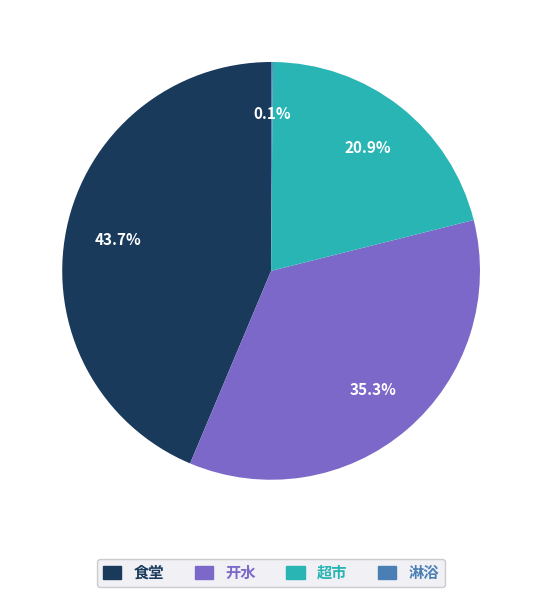

What portion of the pie excludes 开水?

64.7%